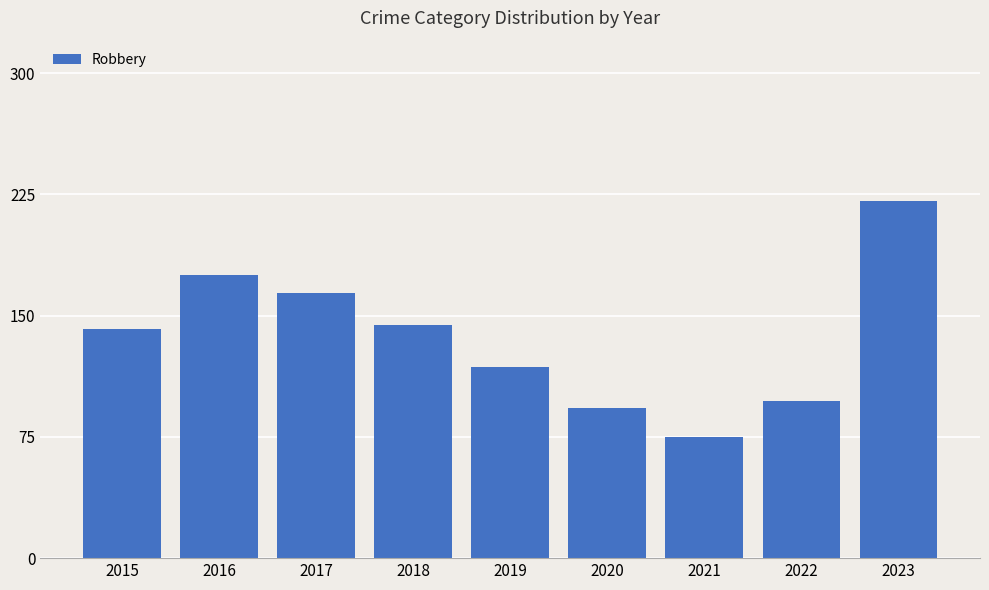

Which category has the lowest value across all series?

2021